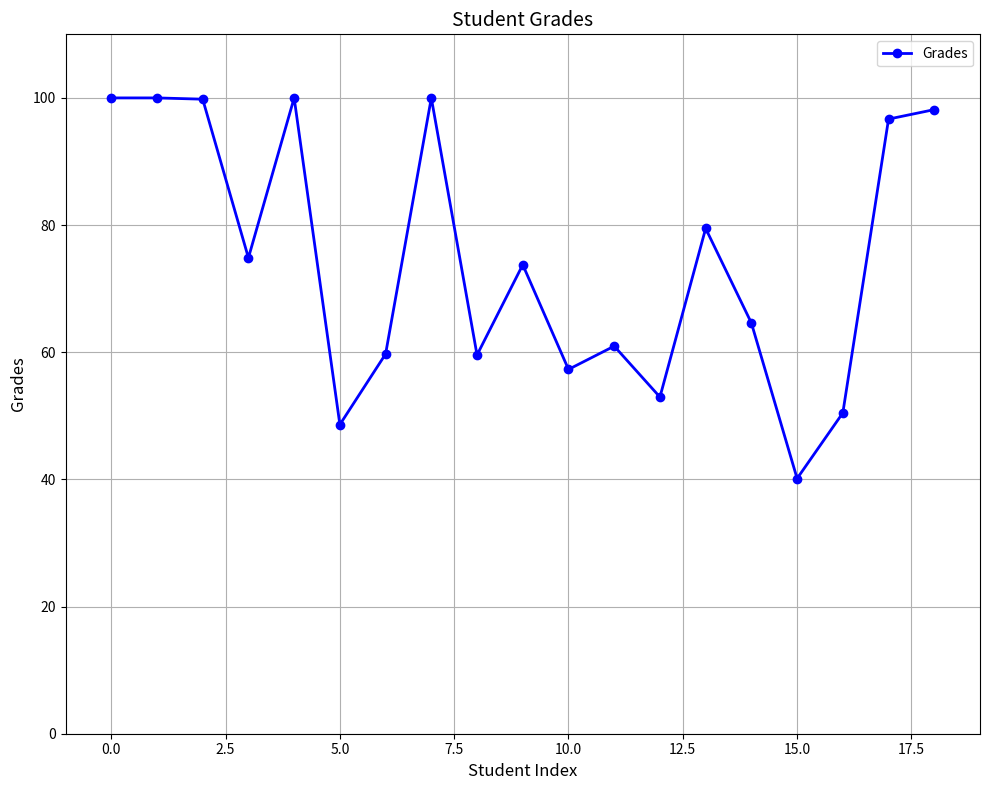

What is the difference between the second highest and minimum values?

59.9